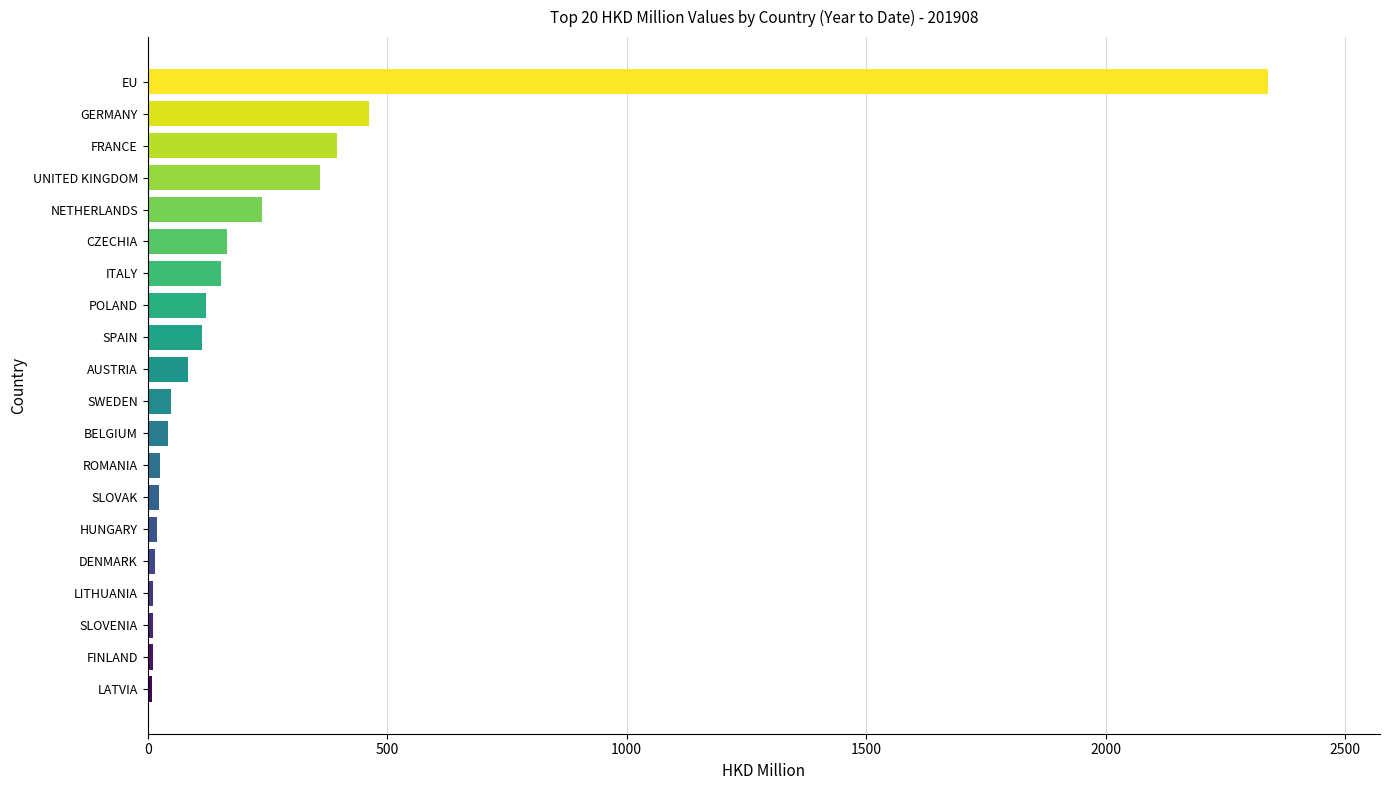

Where is the data nearest to the value 1173?

GERMANY